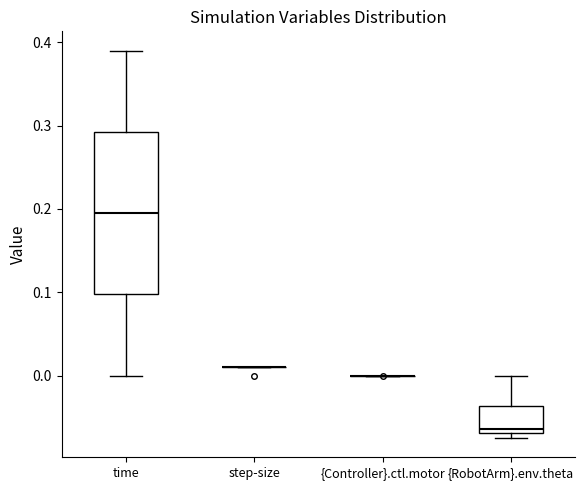

Where does the median line of the box for {RobotArm}.env.theta sit on the y-axis? The values are not printed on the chart, so give them approximately, as read against the axis.

-0.06